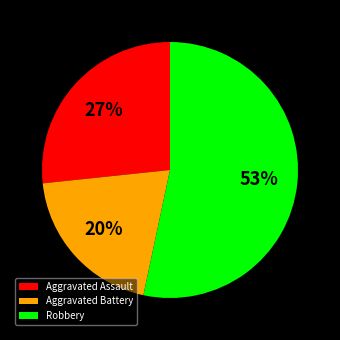

To the nearest percent, what is the combined percentage of Aggravated Assault and Robbery?

80%